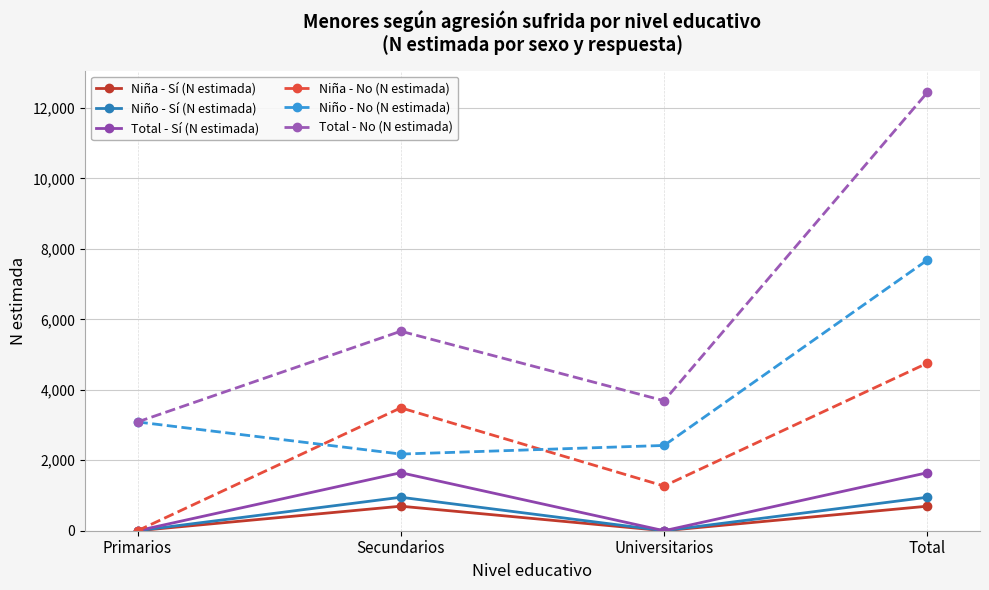

Is the value of Niño - No (N estimada) at Secundarios greater than the value of Total - No (N estimada) at Total?

No